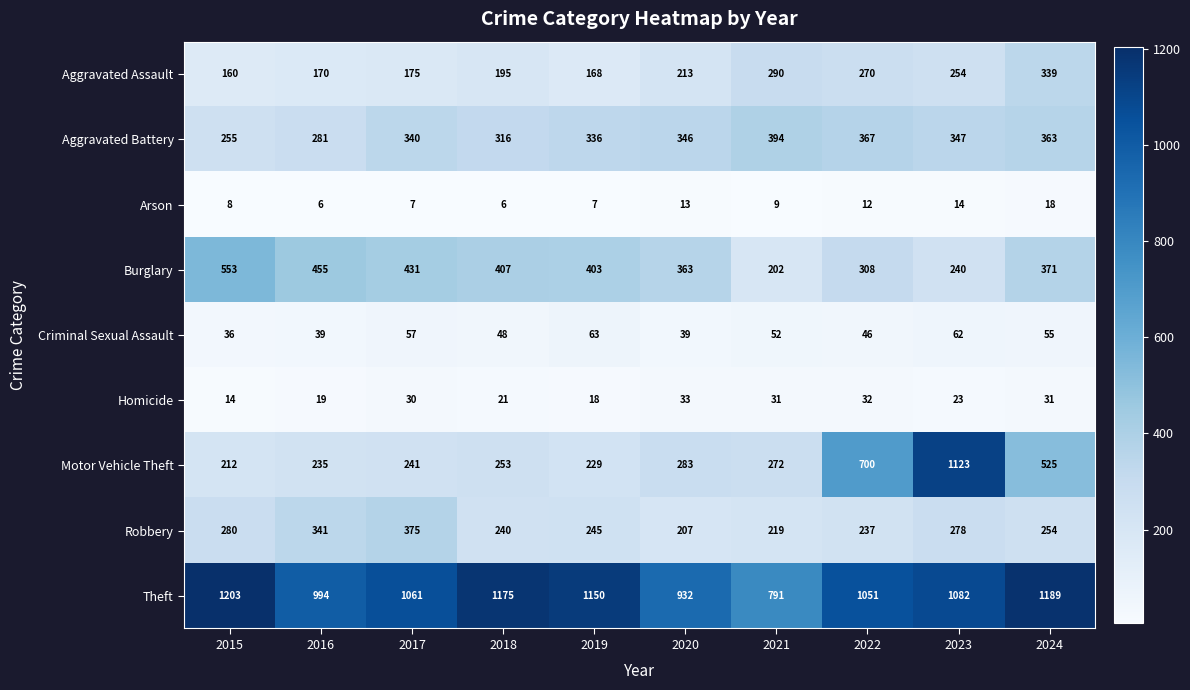

At 2015, list the series in order from smallest to largest.

Arson, Homicide, Criminal Sexual Assault, Aggravated Assault, Motor Vehicle Theft, Aggravated Battery, Robbery, Burglary, Theft